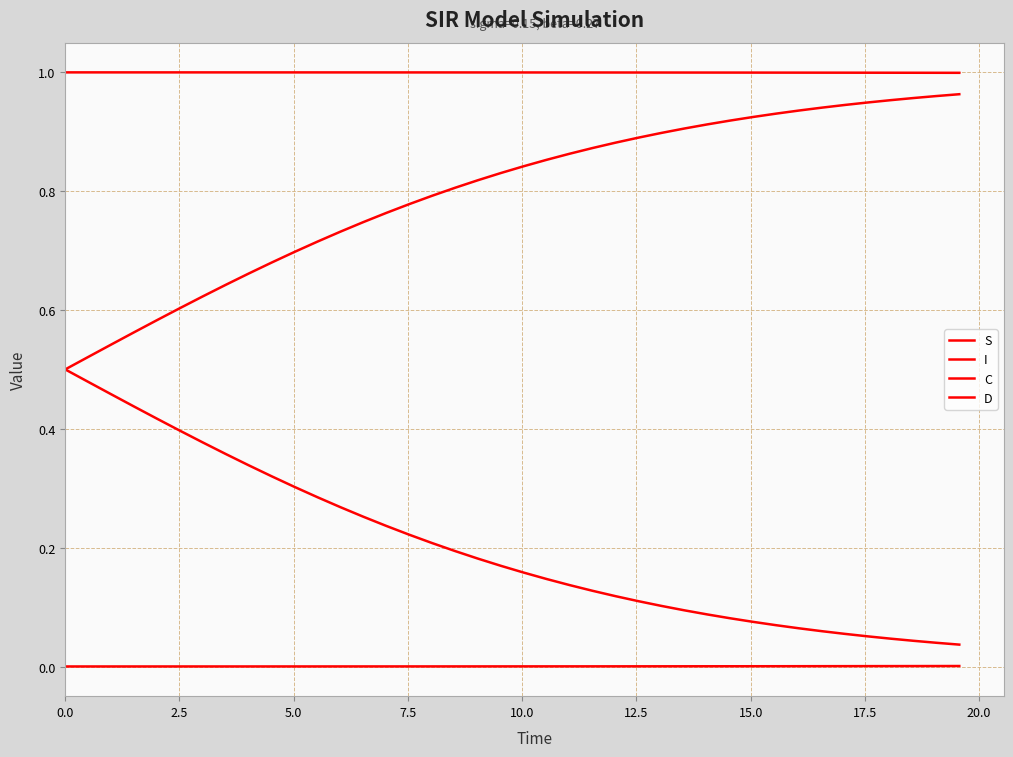

How many lines are shown in the chart?

4